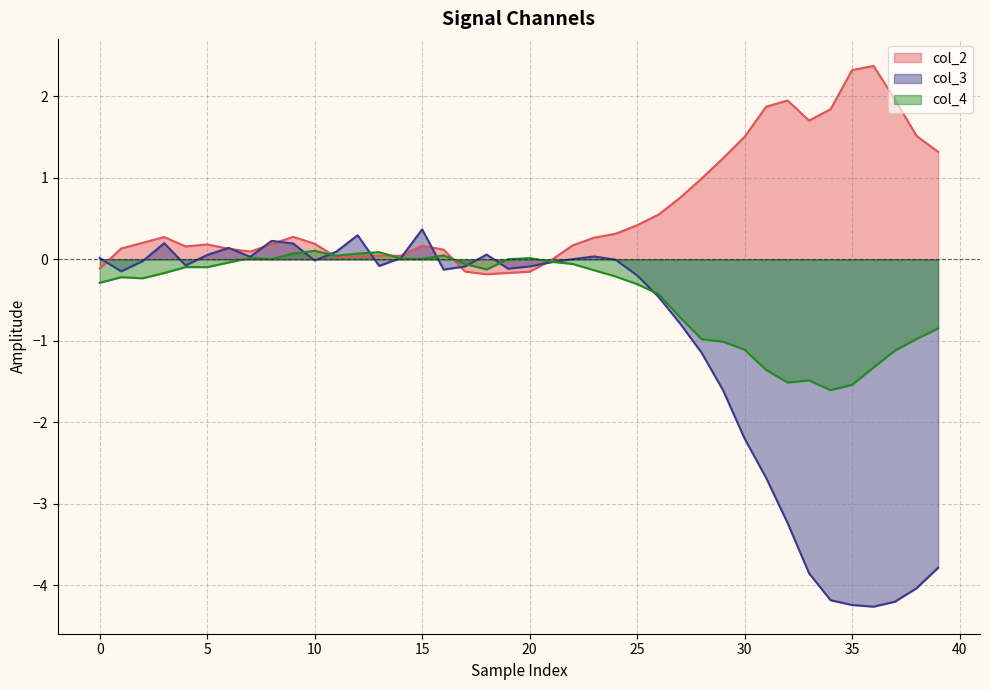

What is the difference between the highest and lowest values at 35?

6.6